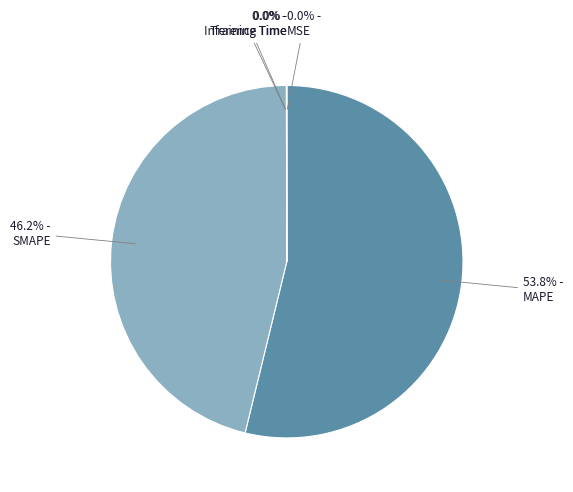

Does any single category account for the majority?

Yes